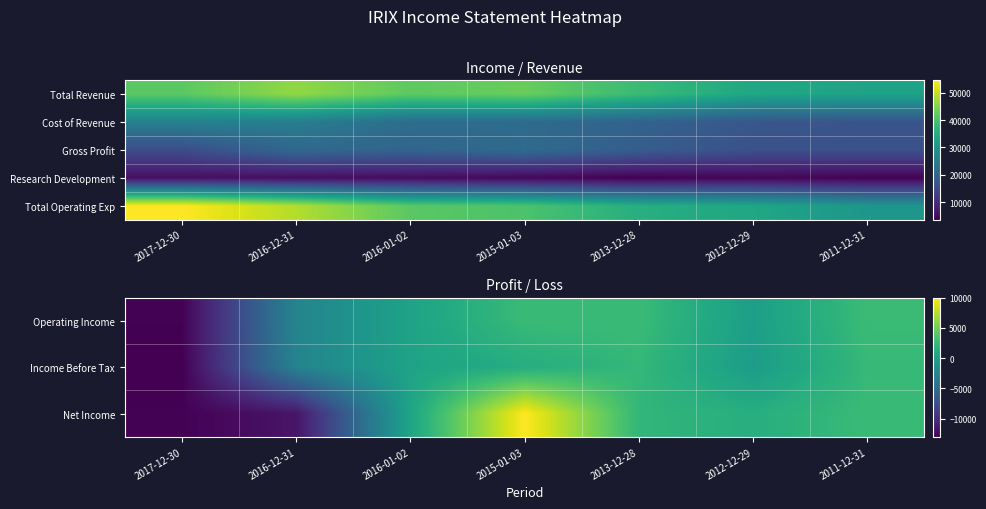

What is the difference between the maximum and minimum values in the Operating Income series?

15600